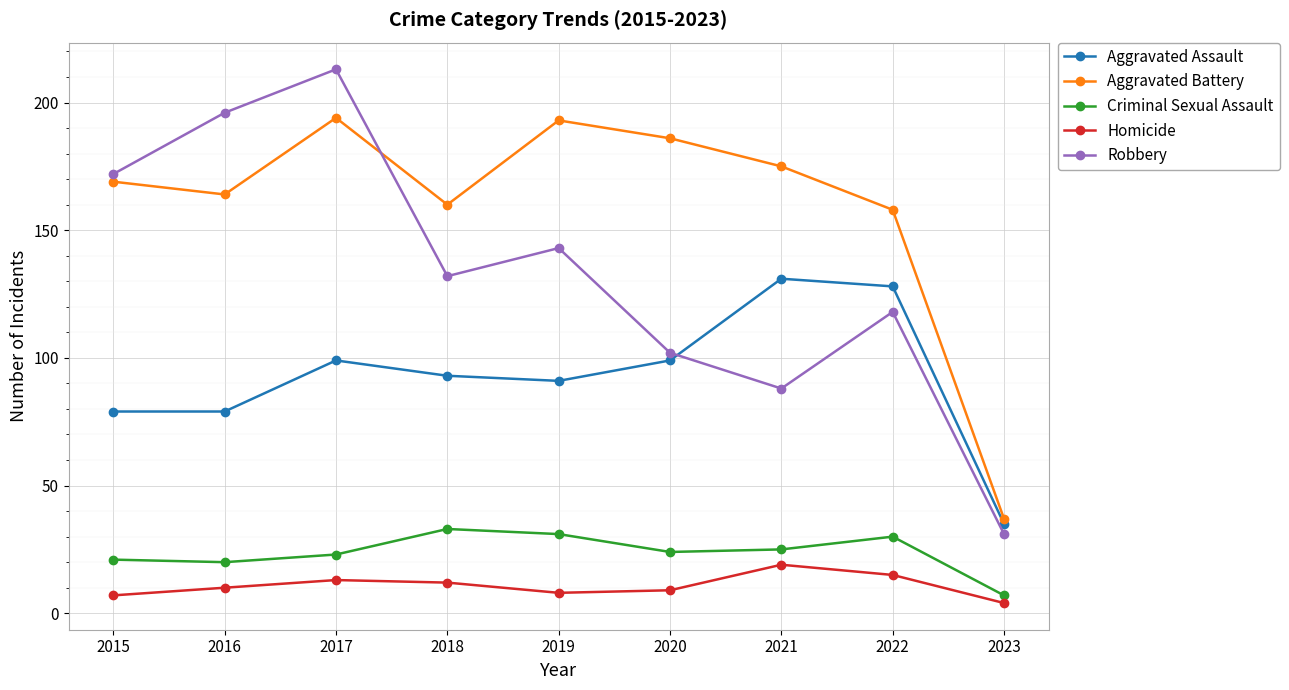

True or false: Criminal Sexual Assault and Aggravated Battery intersect in this chart.

False